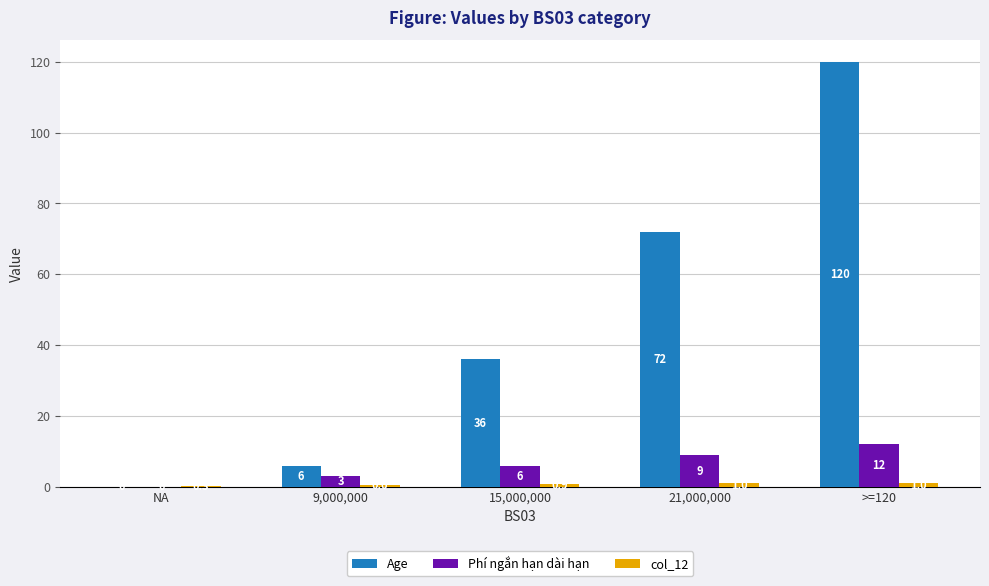

Count the Phí ngắn hạn dài hạn values in the range 3 to 9.

3